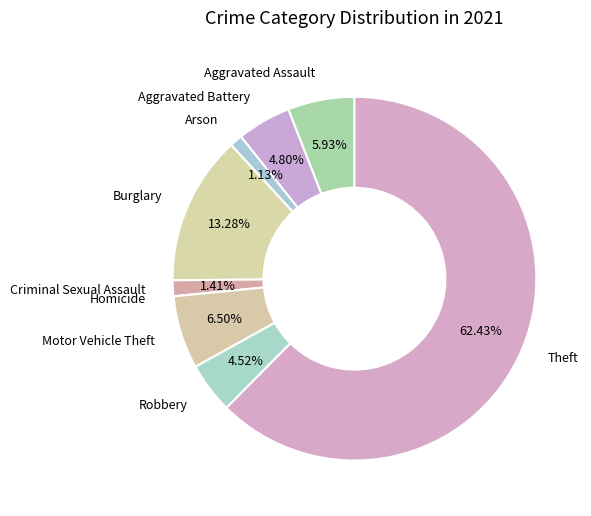

Which category accounts for the majority?

Theft